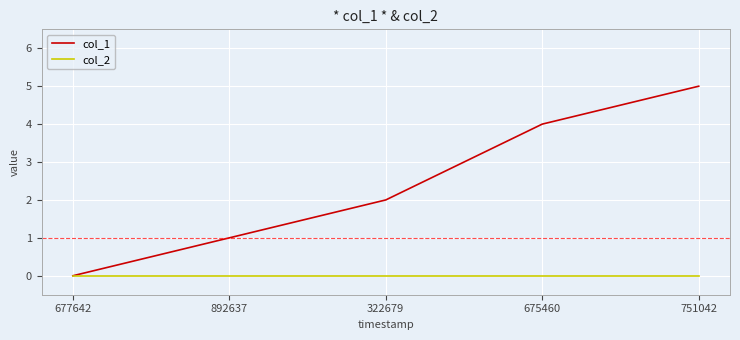

Does the chart have visible grid lines?

Yes